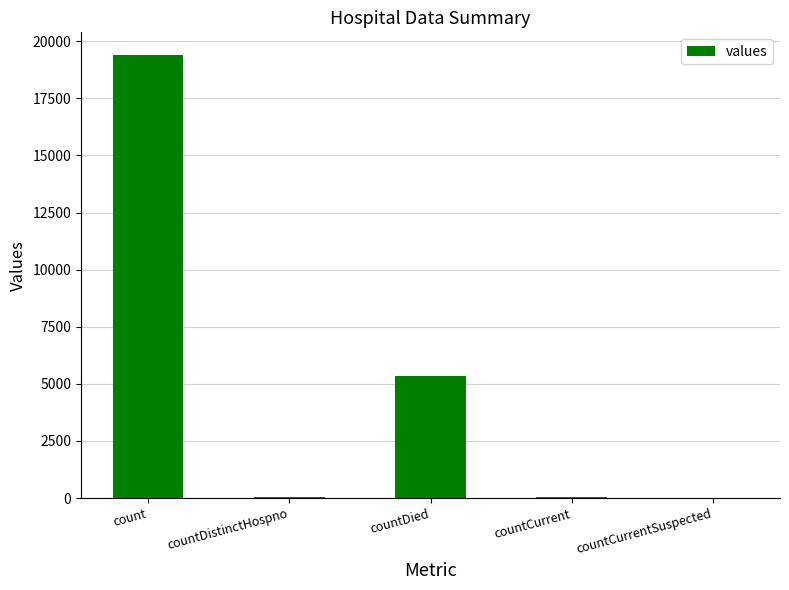

What is the maximum value shown in the chart?

19420